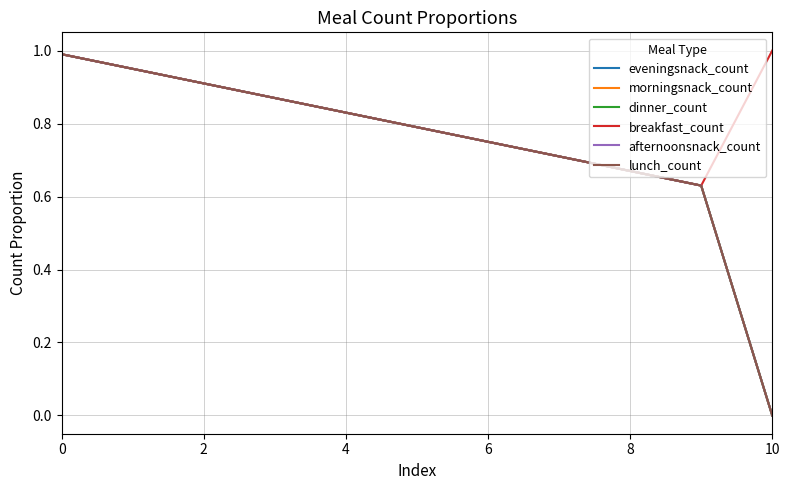

Which series has the largest total across all categories?

breakfast_count